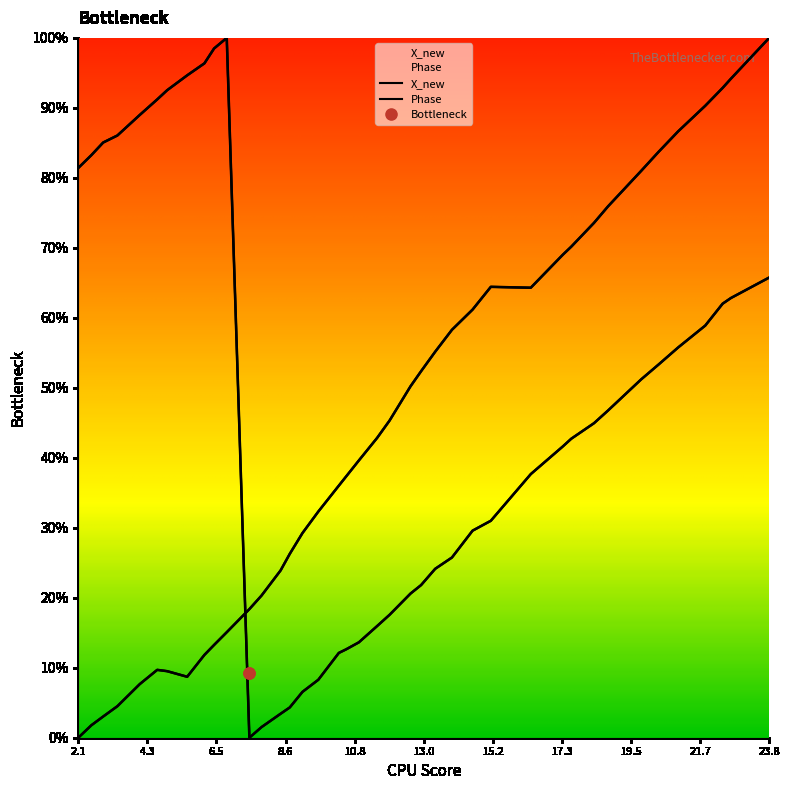

How many times do Phase and time cross each other?

1